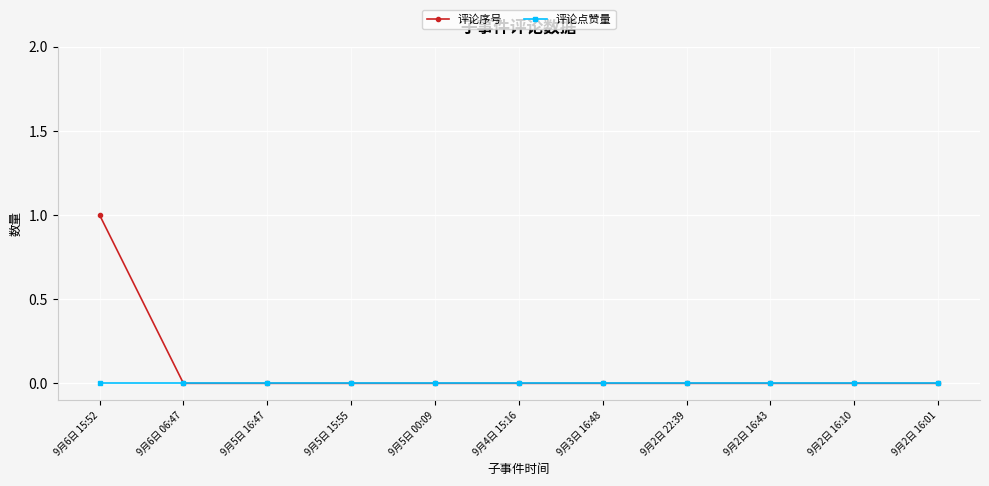

Reading right to left, what are all the values shown in this chart?

评论序号: 0	0	0	0	0	0	0	0	0	0	1
评论点赞量: 0	0	0	0	0	0	0	0	0	0	0